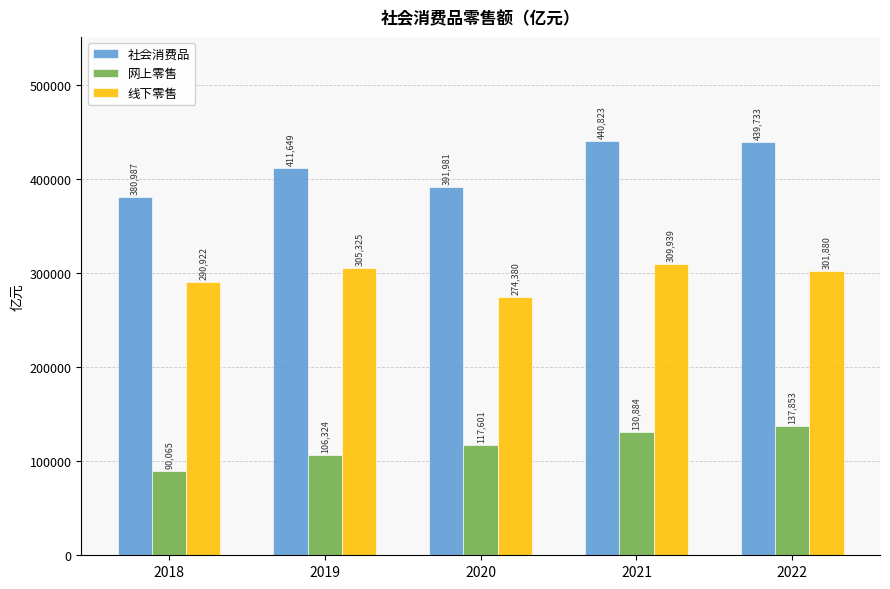

Which label corresponds to the smallest value in the chart?

2018